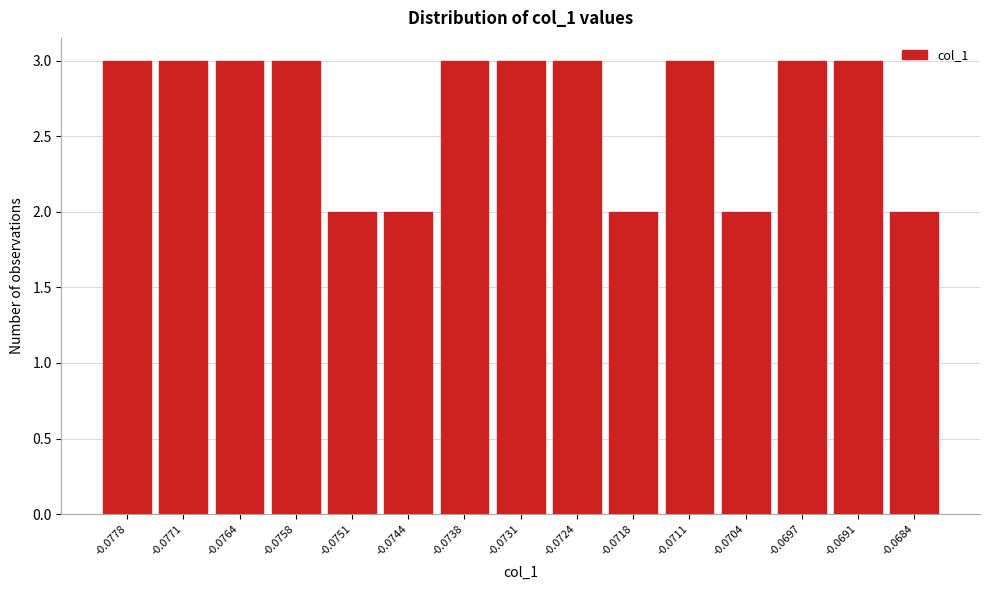

Reading right to left, what are all the values shown in this chart?

2	3	3	2	3	2	3	3	3	2	2	3	3	3	3